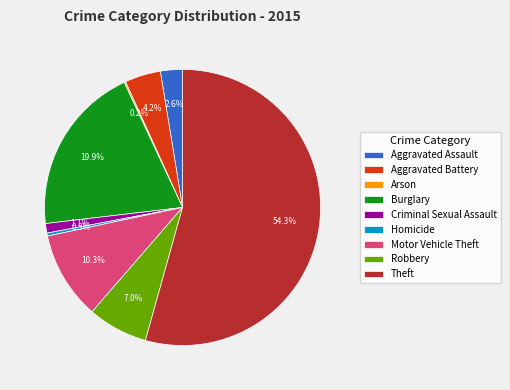

Which category accounts for the majority?

Theft